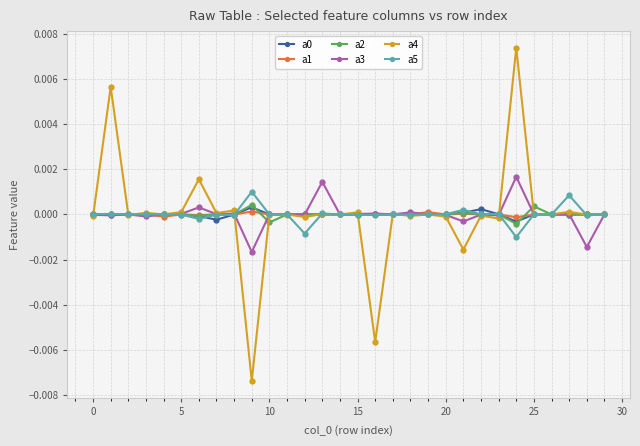

Which series has the widest spread of values?

a4